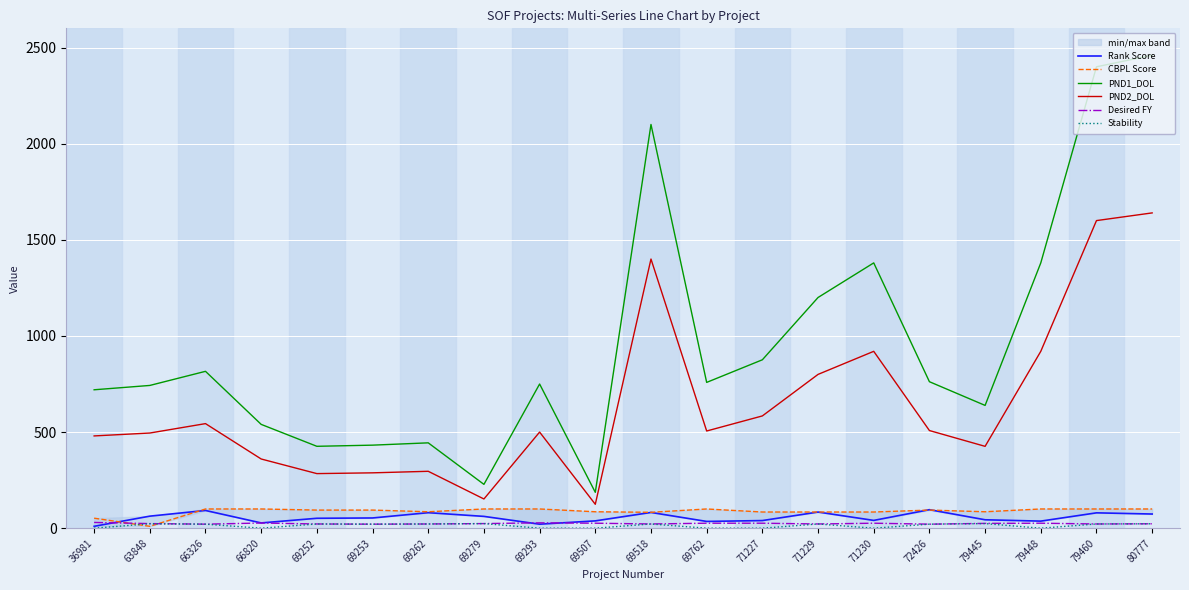

True or false: PND1_DOL has more than 0 interior local peaks.

True